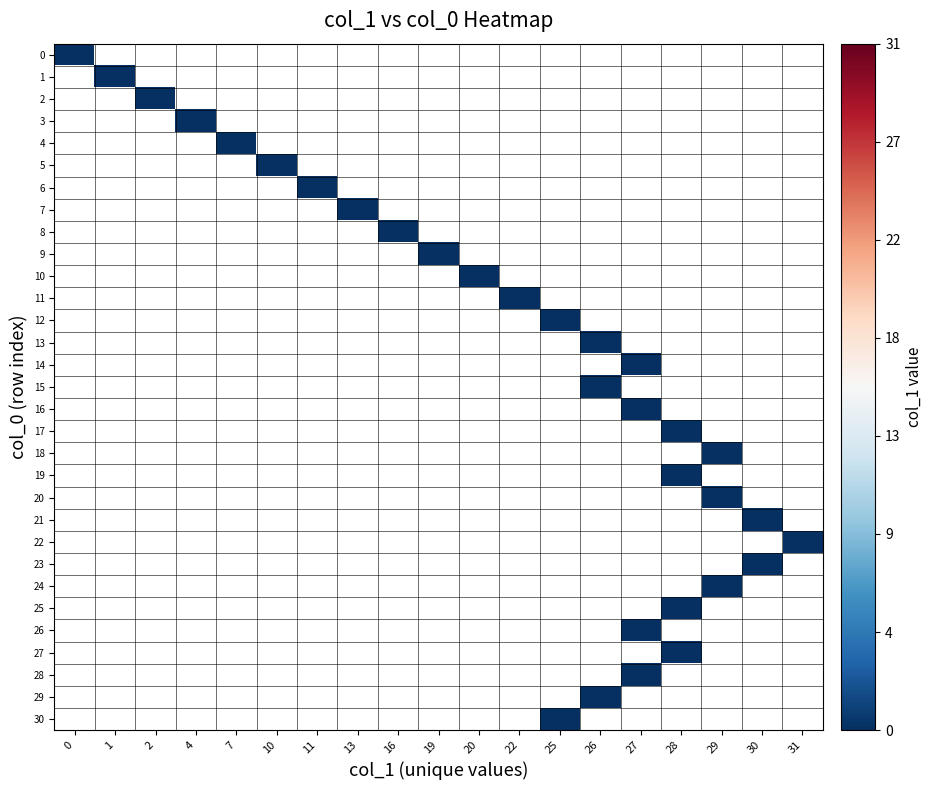

Which series has the largest total across all categories?

1